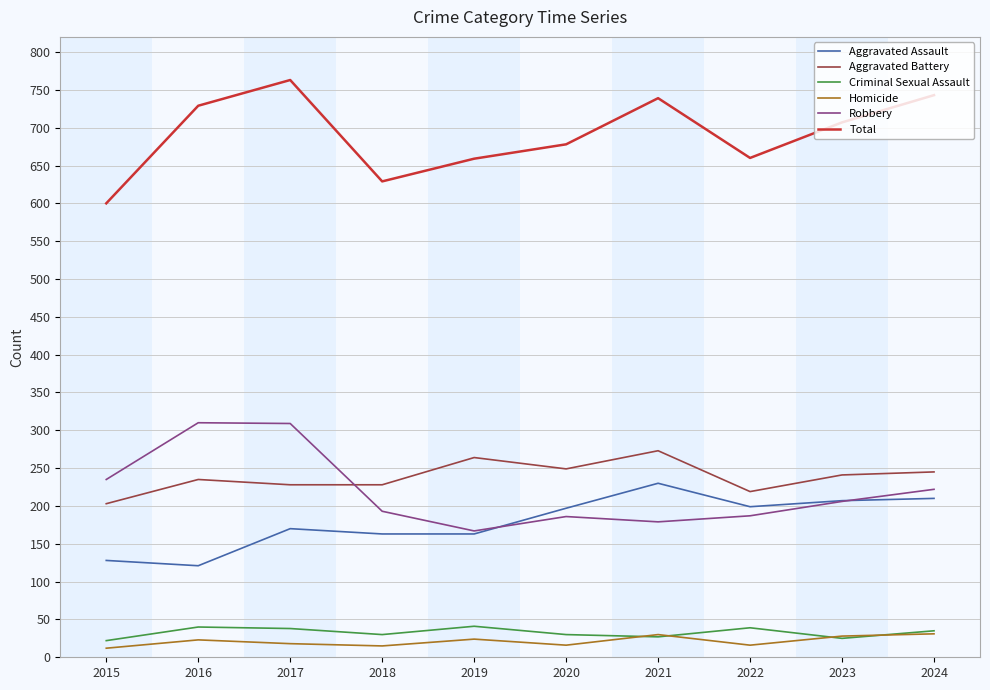

The value of Aggravated Assault at 2020 is 108. True or false?

False